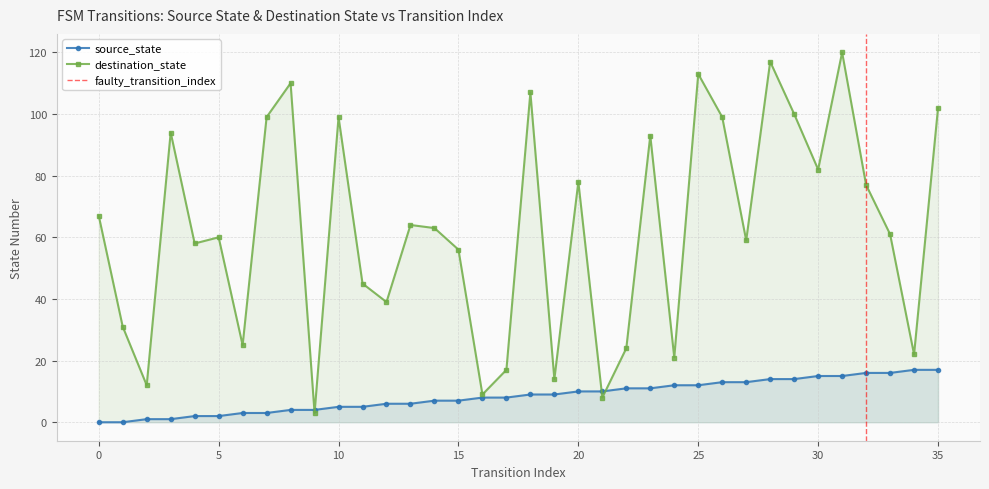

What is the value of the destination_state point at the 10th from the left?

3